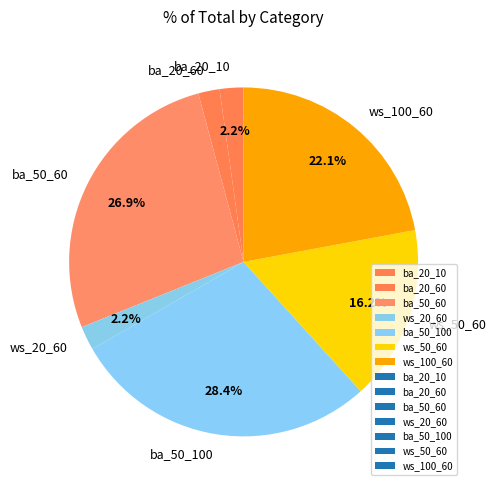

What is the largest slice in the pie chart?

ba_50_100